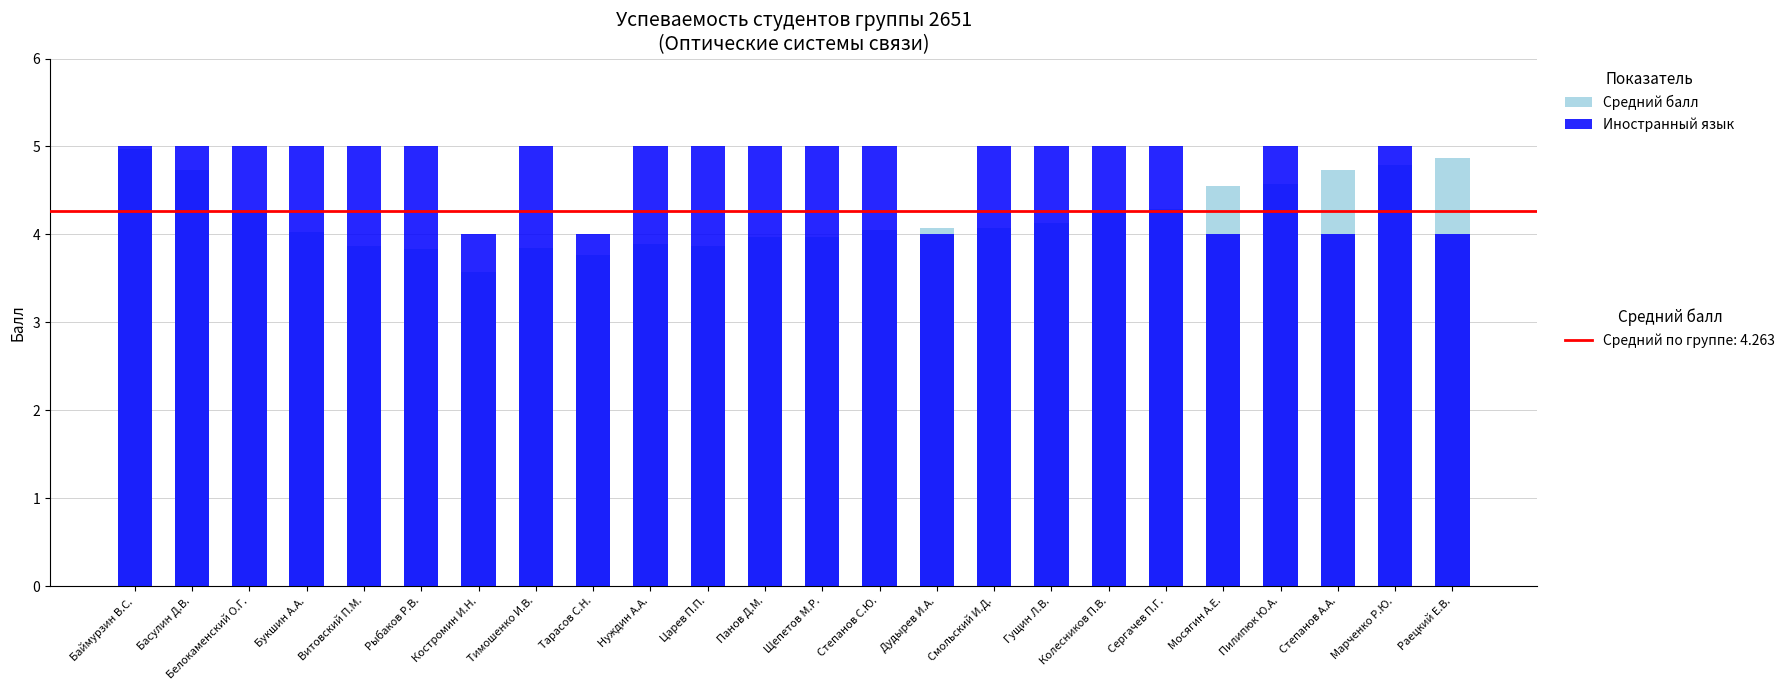

What is the sum of the Иностранный язык values at Басулин Д.В. and Витовский П.М.?

10.0